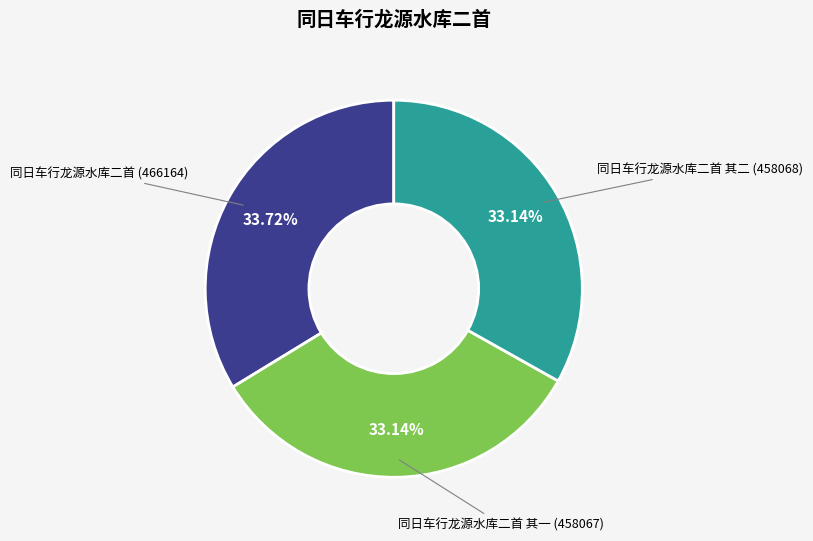

Count the number of slices in the pie.

3